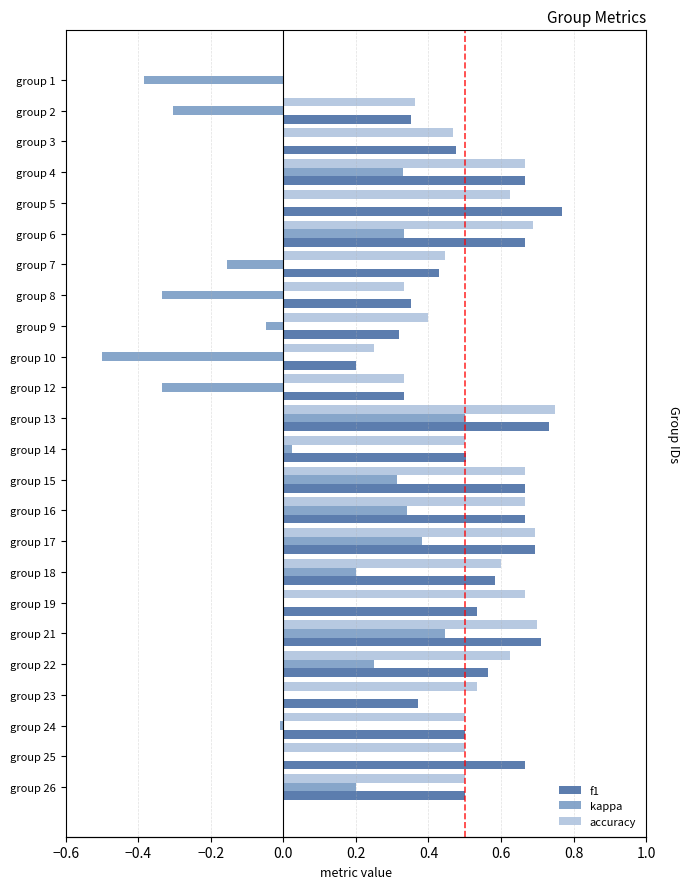

What is the average value of the f1 series?

0.5